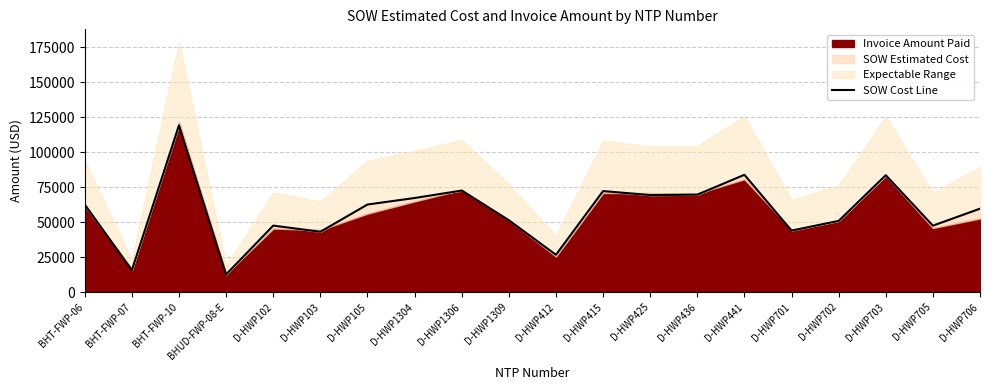

List the labels in order of value, largest first.

BHT-FWP-10, D-HWP441, D-HWP703, D-HWP1306, D-HWP415, D-HWP436, D-HWP425, D-HWP1304, D-HWP105, BHT-FWP-06, D-HWP706, D-HWP1309, D-HWP702, D-HWP102, D-HWP705, D-HWP701, D-HWP103, D-HWP412, BHT-FWP-07, BHUD-FWP-08-E